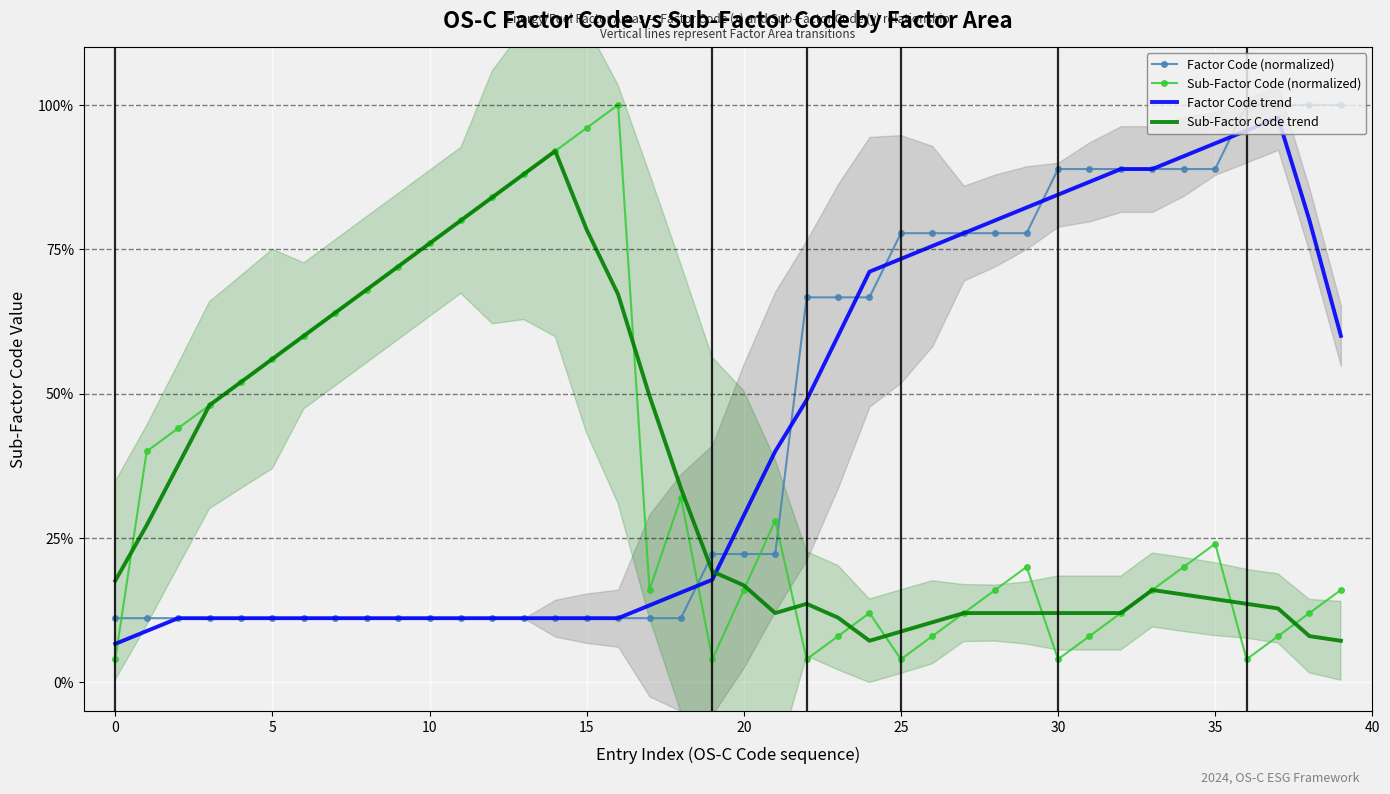

Which series ends up on top after the final intersection of Sub-Factor Code trend and Factor Code trend?

Factor Code trend